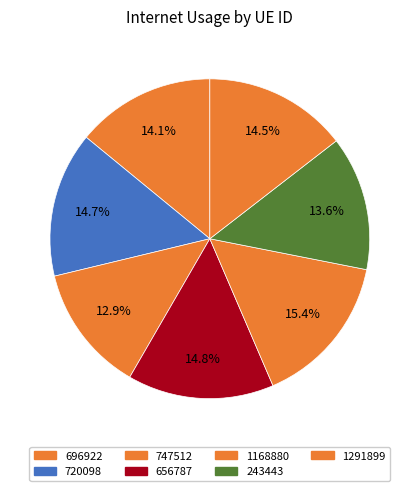

Which category has the biggest portion of the pie?

1168880